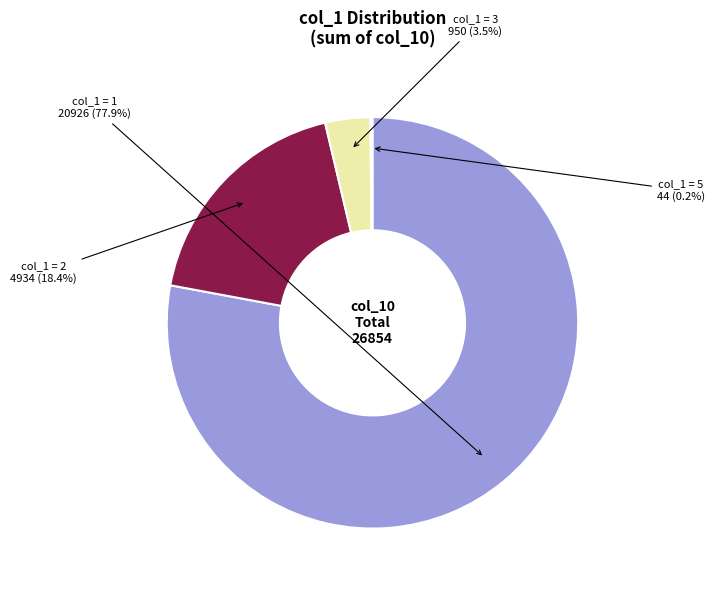

What is the smallest slice in the pie chart?

5